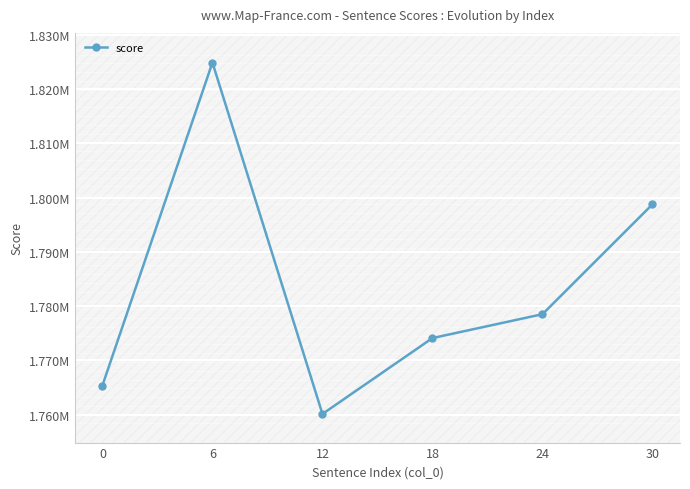

Does the chart have visible grid lines?

Yes